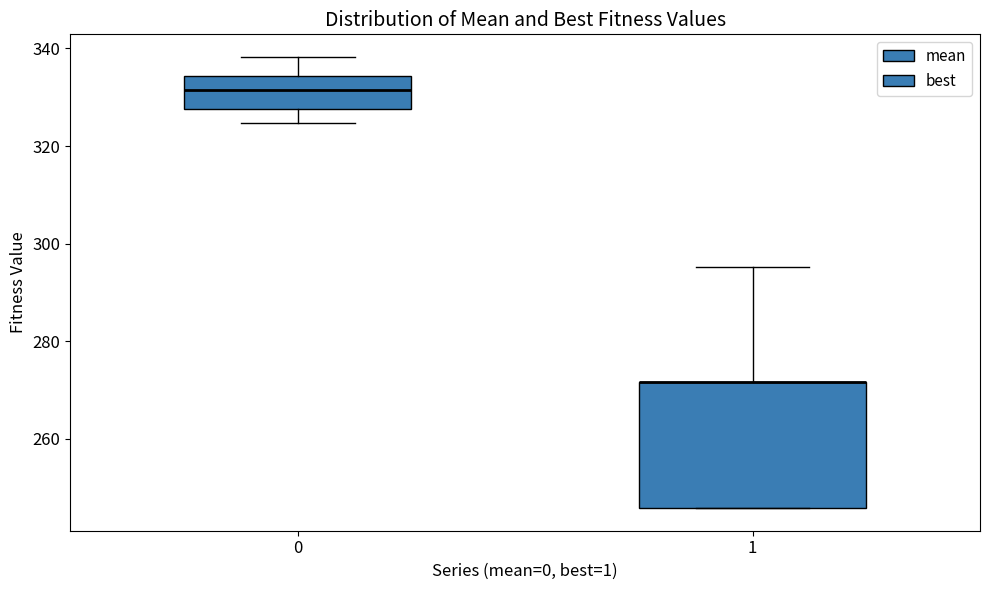

Where does the upper whisker of the box at x = 1 end on the y-axis? The values are not printed on the chart, so give them approximately, as read against the axis.

296